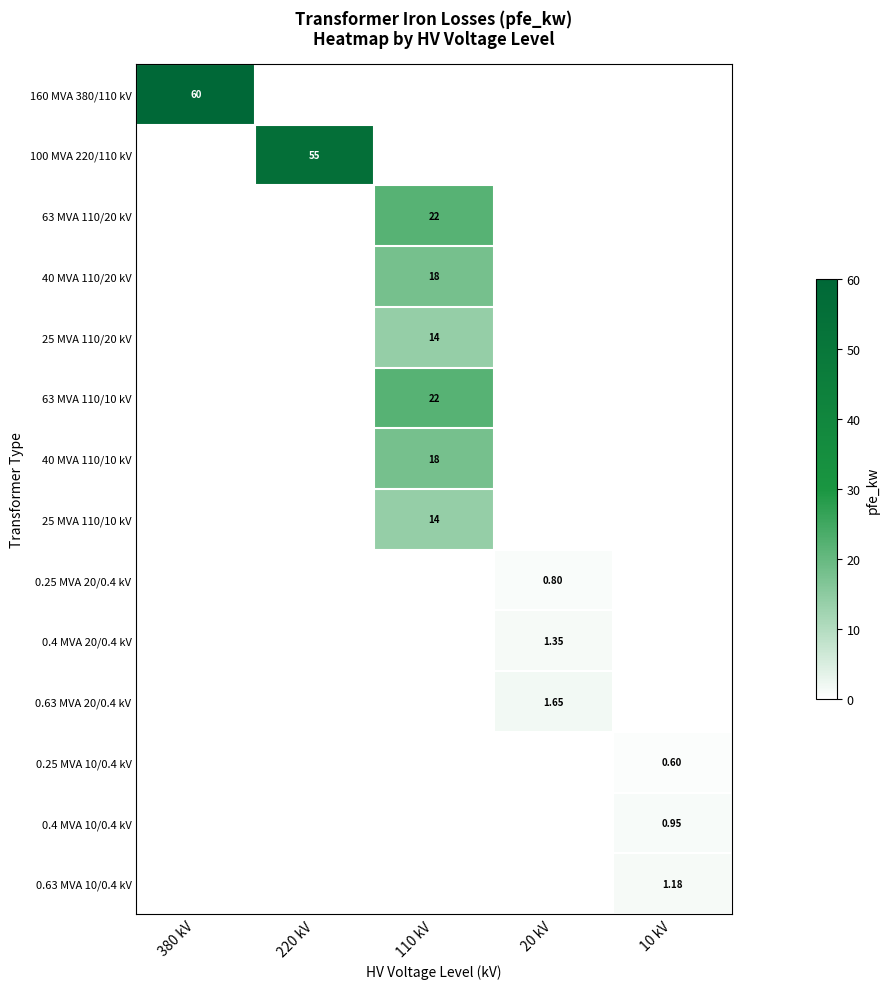

Reading right to left, list all the values displayed in this chart.

row_0: 10 kV=0.0	20 kV=0.0	110 kV=0.0	220 kV=0.0	380 kV=60.0
row_1: 10 kV=0.0	20 kV=0.0	110 kV=0.0	220 kV=55.0	380 kV=0.0
row_2: 10 kV=0.0	20 kV=0.0	110 kV=22.0	220 kV=0.0	380 kV=0.0
row_3: 10 kV=0.0	20 kV=0.0	110 kV=18.0	220 kV=0.0	380 kV=0.0
row_4: 10 kV=0.0	20 kV=0.0	110 kV=14.0	220 kV=0.0	380 kV=0.0
row_5: 10 kV=0.0	20 kV=0.0	110 kV=22.0	220 kV=0.0	380 kV=0.0
row_6: 10 kV=0.0	20 kV=0.0	110 kV=18.0	220 kV=0.0	380 kV=0.0
row_7: 10 kV=0.0	20 kV=0.0	110 kV=14.0	220 kV=0.0	380 kV=0.0
row_8: 10 kV=0.0	20 kV=0.8	110 kV=0.0	220 kV=0.0	380 kV=0.0
row_9: 10 kV=0.0	20 kV=1.4	110 kV=0.0	220 kV=0.0	380 kV=0.0
row_10: 10 kV=0.0	20 kV=1.6	110 kV=0.0	220 kV=0.0	380 kV=0.0
row_11: 10 kV=0.6	20 kV=0.0	110 kV=0.0	220 kV=0.0	380 kV=0.0
row_12: 10 kV=0.9	20 kV=0.0	110 kV=0.0	220 kV=0.0	380 kV=0.0
row_13: 10 kV=1.2	20 kV=0.0	110 kV=0.0	220 kV=0.0	380 kV=0.0